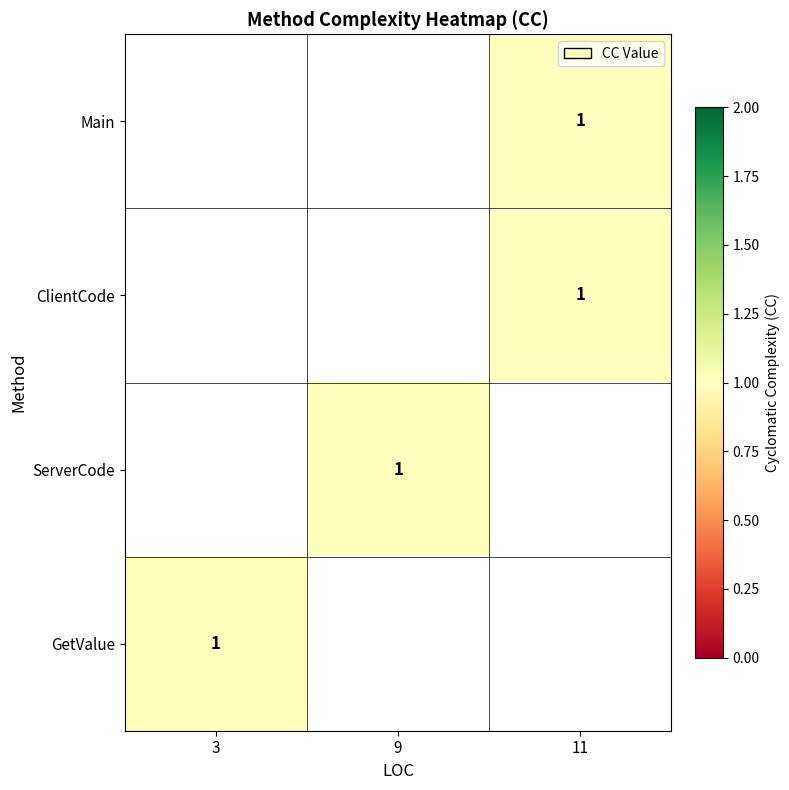

The ClientCode series shows 1.0 at 11. True or false?

True